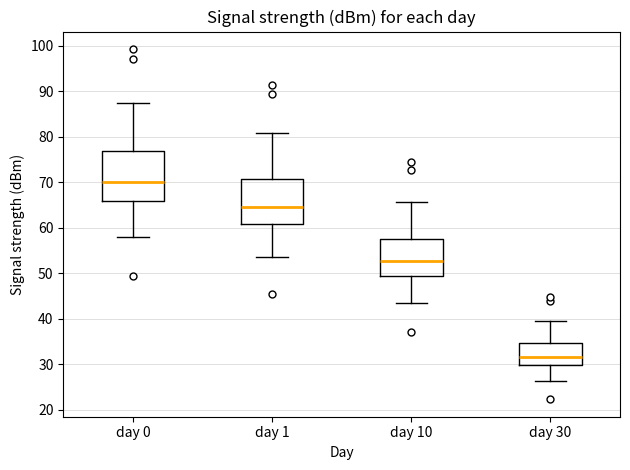

Reading left to right, read every box against the y-axis: the position of its median line, the range the box covers, and the ends of its whiskers. The values are not printed on the chart, so give them approximately, as read against the axis.

day 0: median 70, box 66 to 77, whiskers 58 to 87
day 1: median 65, box 61 to 71, whiskers 54 to 81
day 10: median 53, box 49 to 58, whiskers 44 to 66
day 30: median 32, box 30 to 35, whiskers 26 to 39